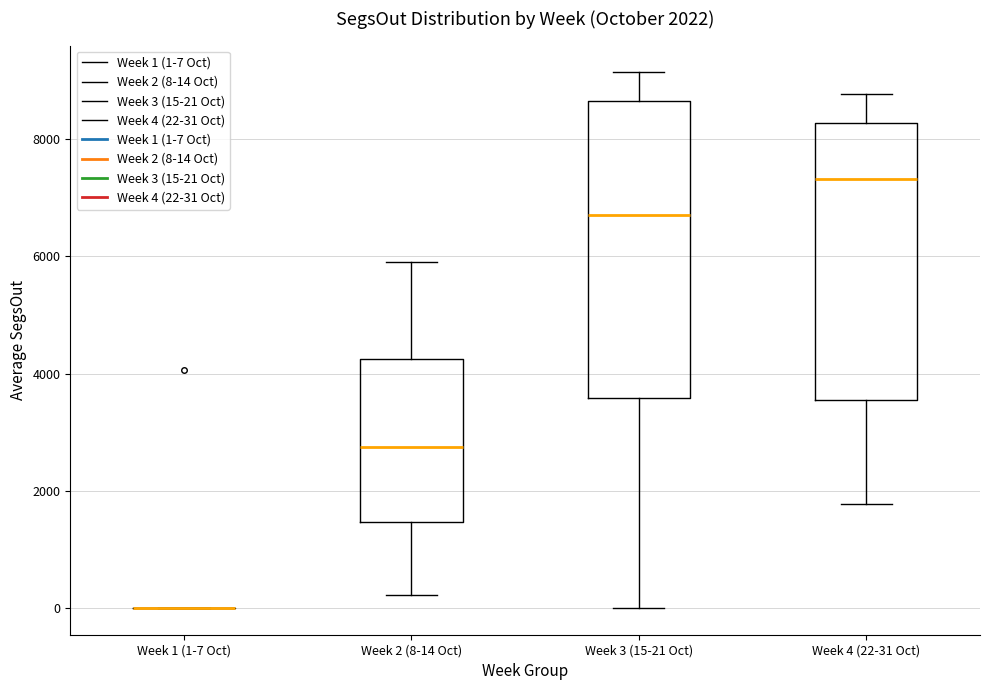

Which box is the tallest, from its lower edge to its upper edge?

Week 3 (15-21 Oct)